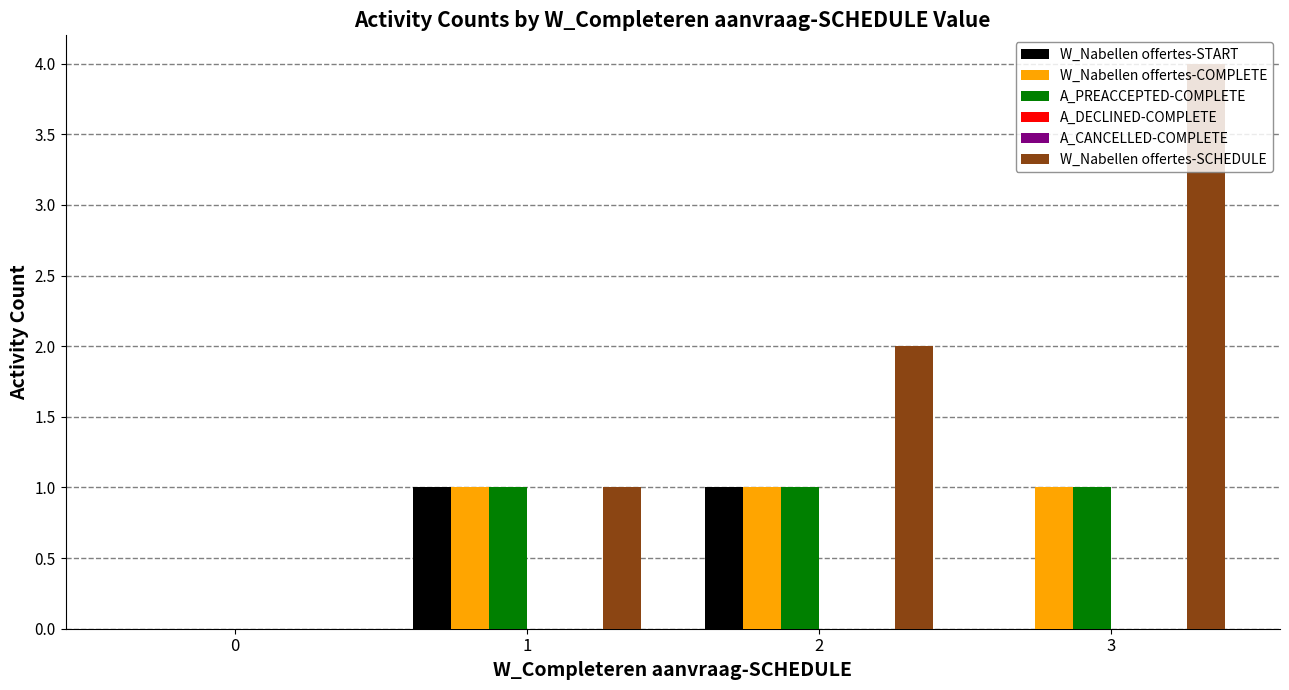

Rank the categories by A_DECLINED-COMPLETE value from lowest to highest.

0, 1, 2, 3